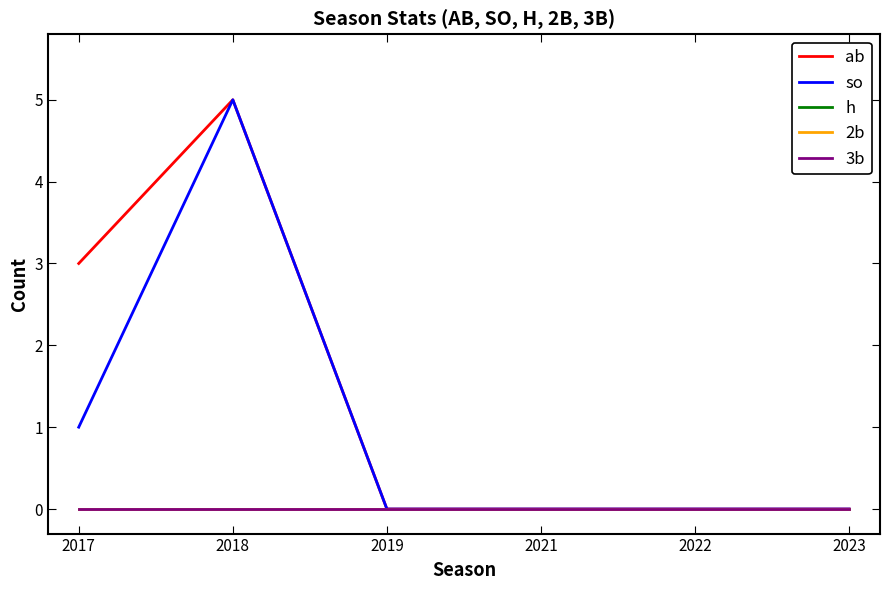

What is the difference between the second highest and second lowest values in the ab series?

3